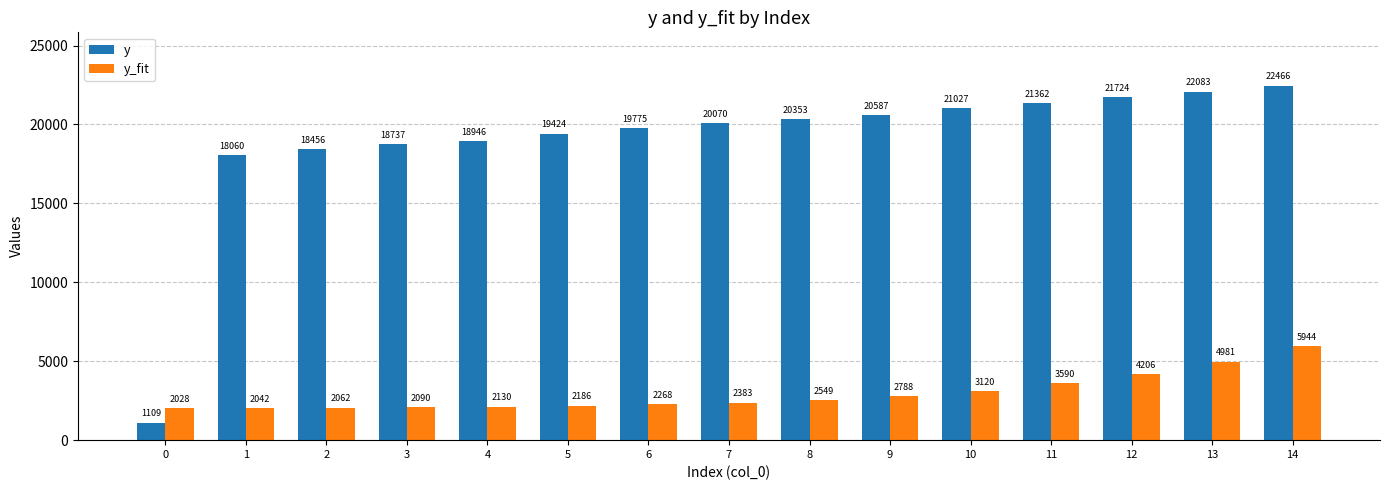

At which category does the chart reach its peak across all series?

14